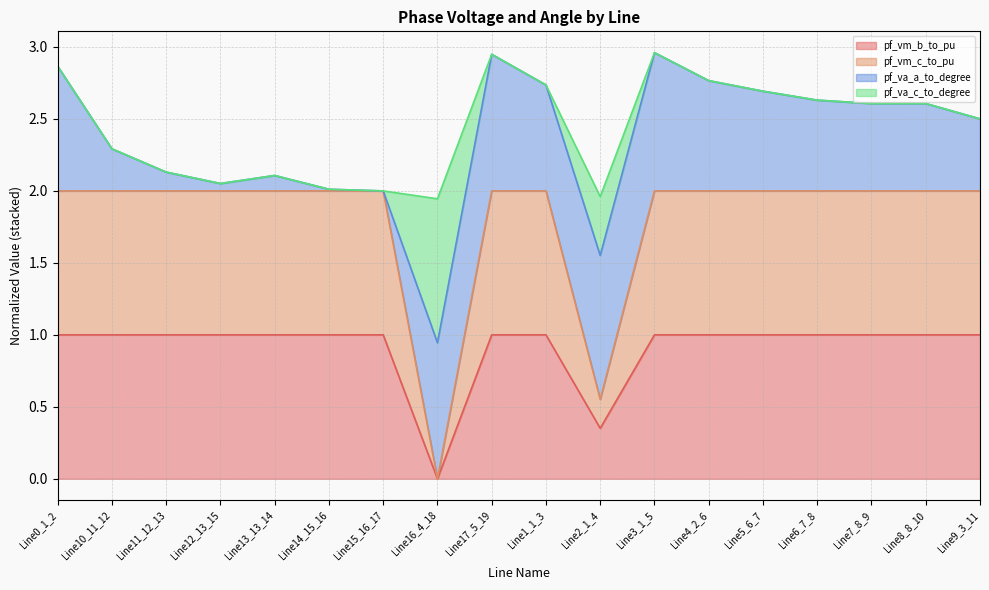

What is the label of the 2nd point from the left?

Line10_11_12